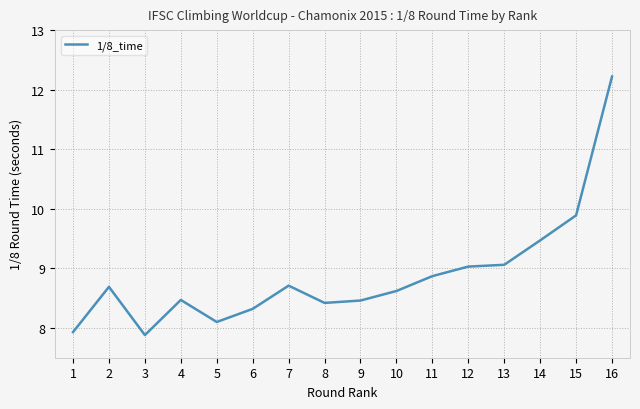

What is the change in value from 11 to 12?

+0.2